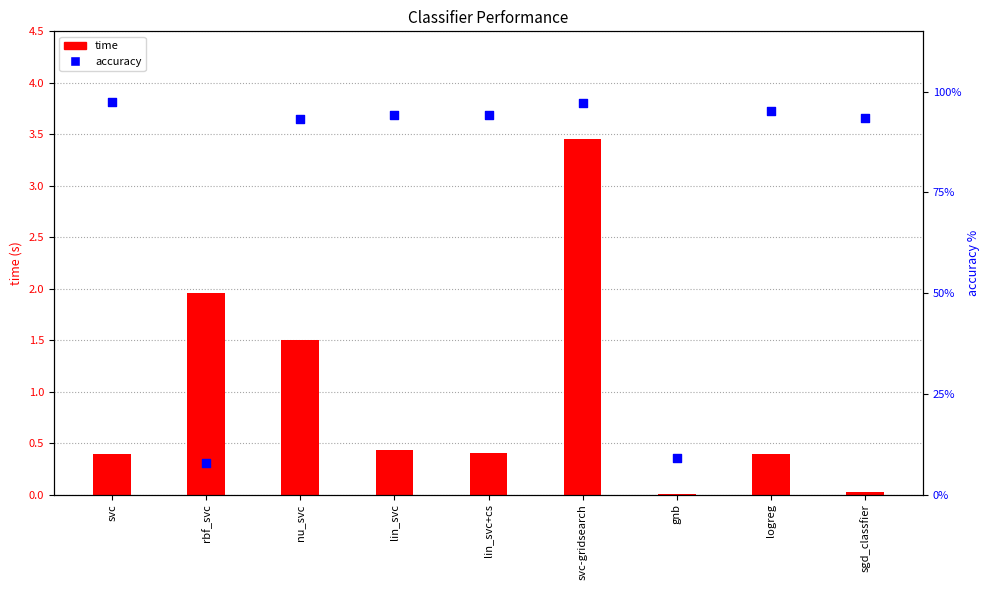

Which series has the largest total across all categories?

accuracy